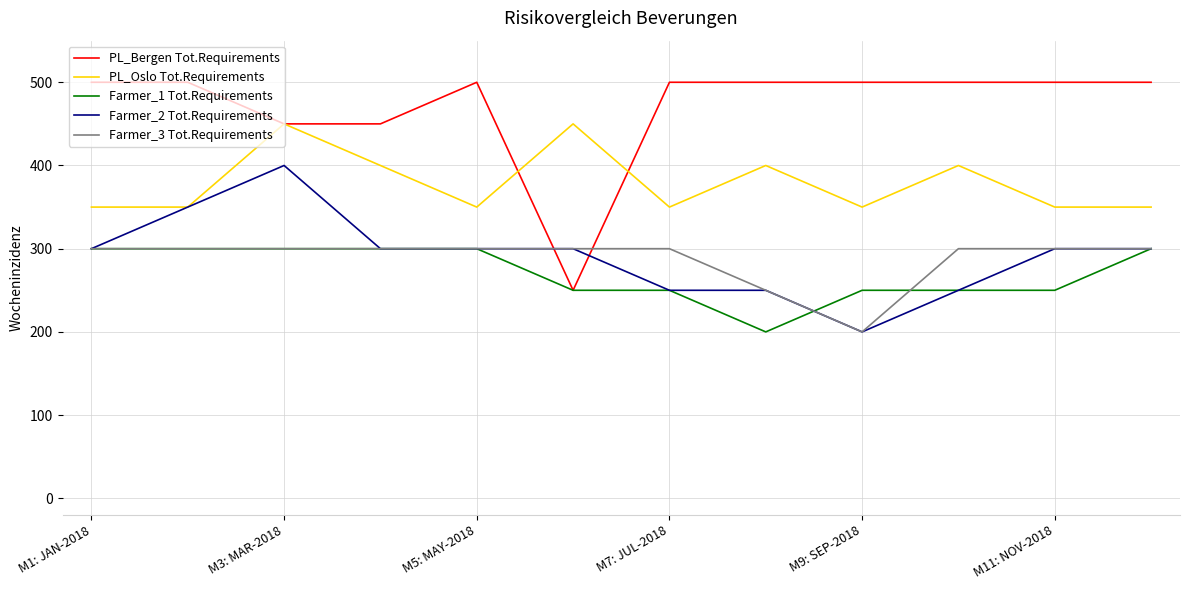

Which series has the largest total across all categories?

PL_Bergen Tot.Requirements